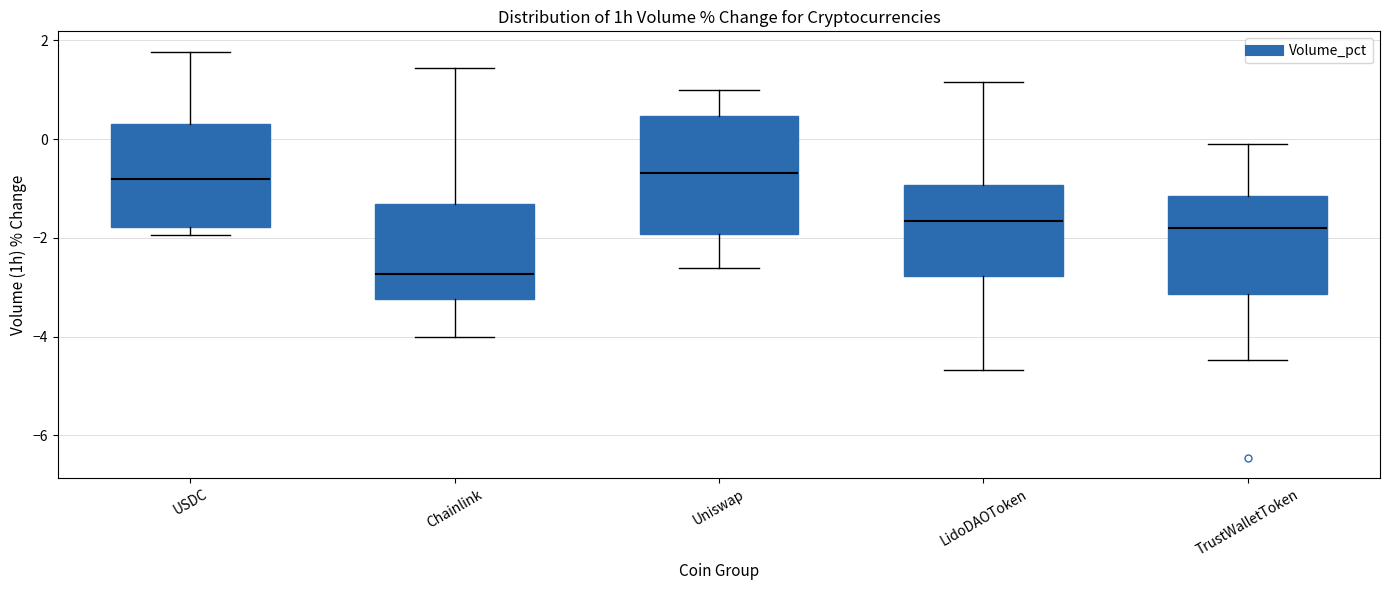

Reading left to right, transcribe this box plot: for each box, give where its median line is, the range the box spans, and where its two whiskers end, as read against the y-axis. The values are not printed on the chart, so give them approximately, as read against the axis.

USDC: median -0.8, box -1.8 to 0.4, whiskers -2.0 to 1.8
Chainlink: median -2.8, box -3.2 to -1.4, whiskers -4.0 to 1.4
Uniswap: median -0.6, box -2.0 to 0.4, whiskers -2.6 to 1.0
LidoDAOToken: median -1.6, box -2.8 to -1.0, whiskers -4.6 to 1.2
TrustWalletToken: median -1.8, box -3.2 to -1.2, whiskers -4.4 to 0.0